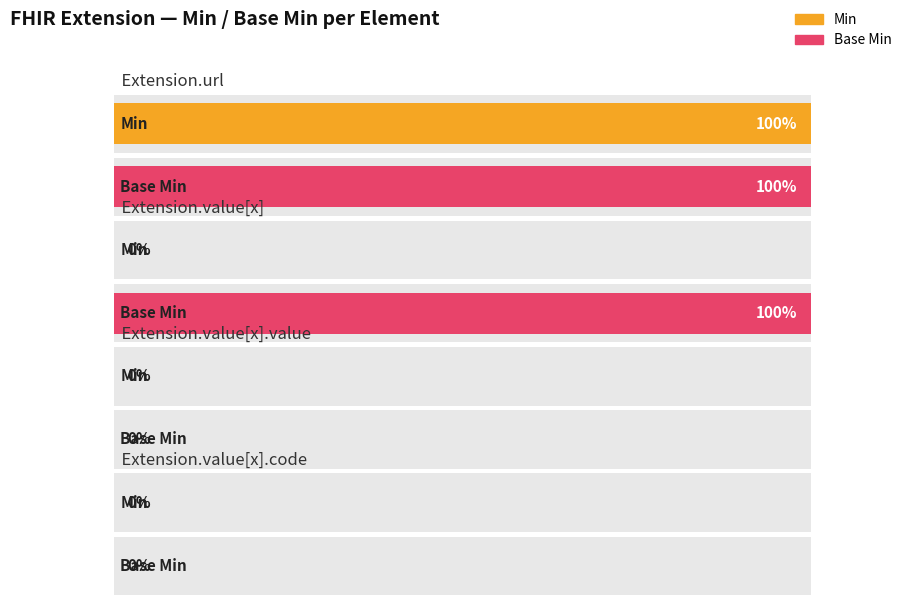

Is it true that Min equals 0 at Extension.value[x].system?

False